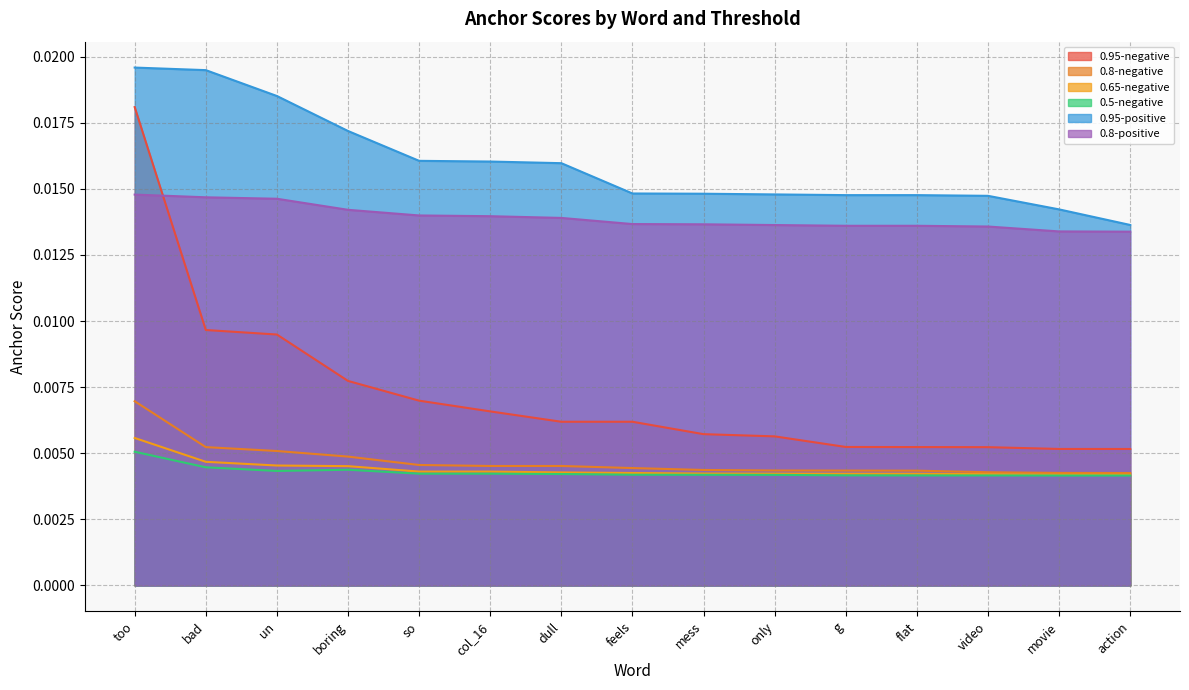

Which category has the lowest value in the 0.8-positive series?

action